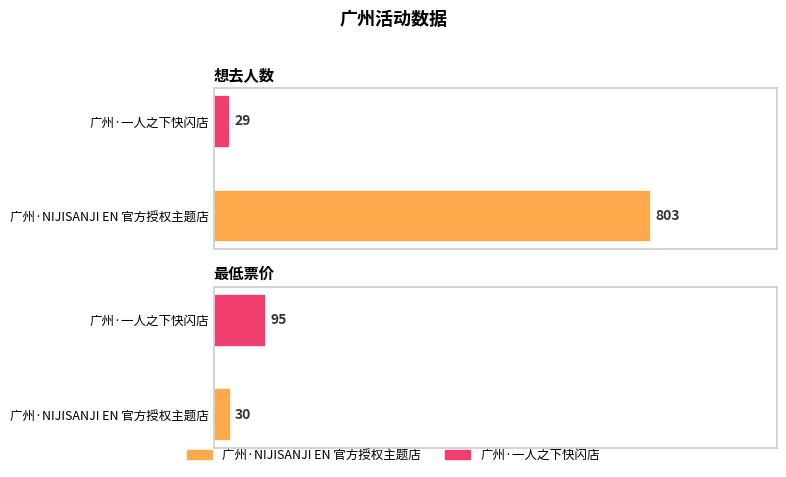

Between 广州·一人之下快闪店 and 广州·NIJISANJI EN 官方授权主题店, which is larger?

广州·NIJISANJI EN 官方授权主题店